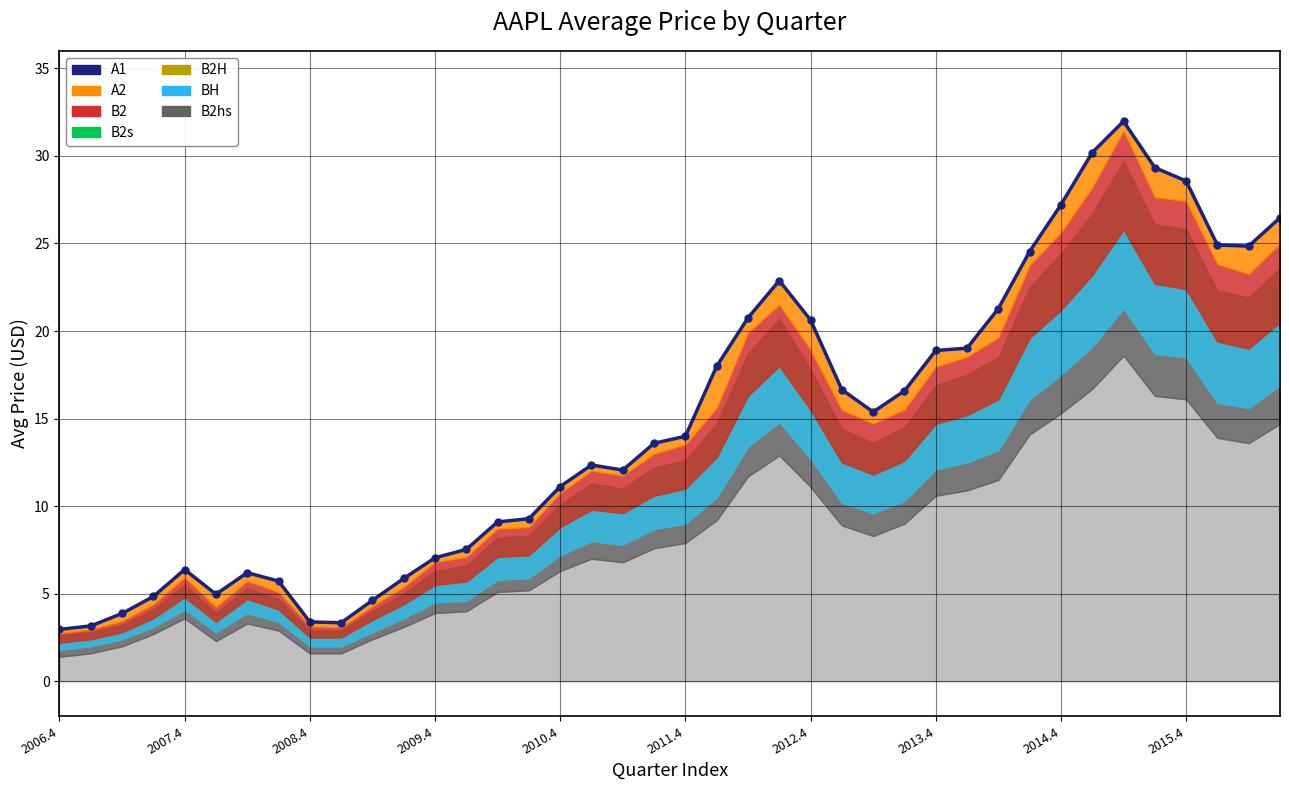

What is the sum of all values?

589.5